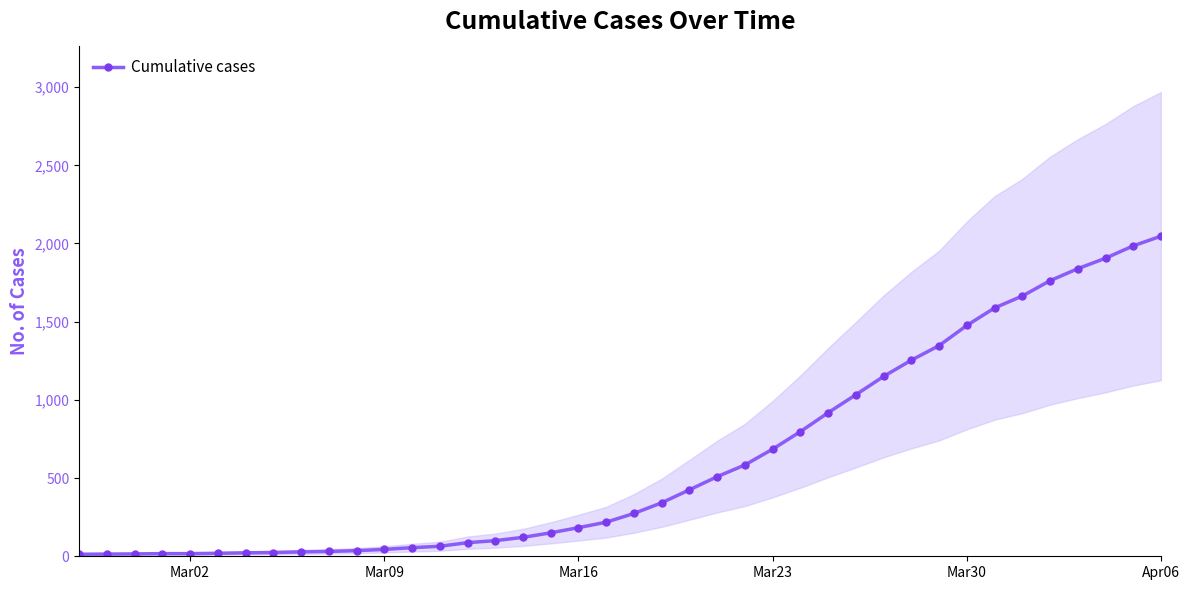

True or false: there are more than 1 points higher than both neighbors.

False